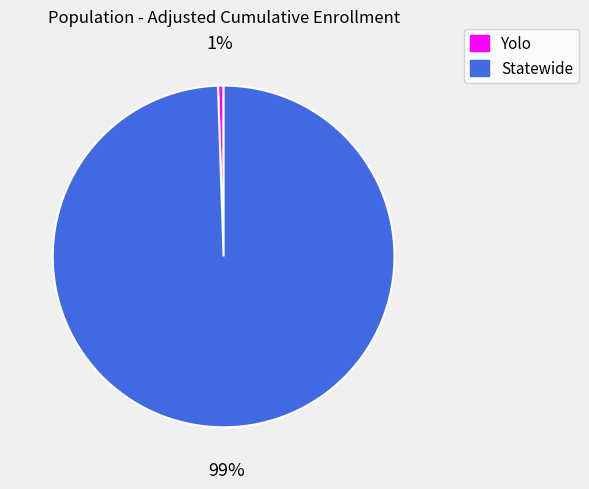

Rank the categories by value from lowest to highest.

Yolo, Statewide